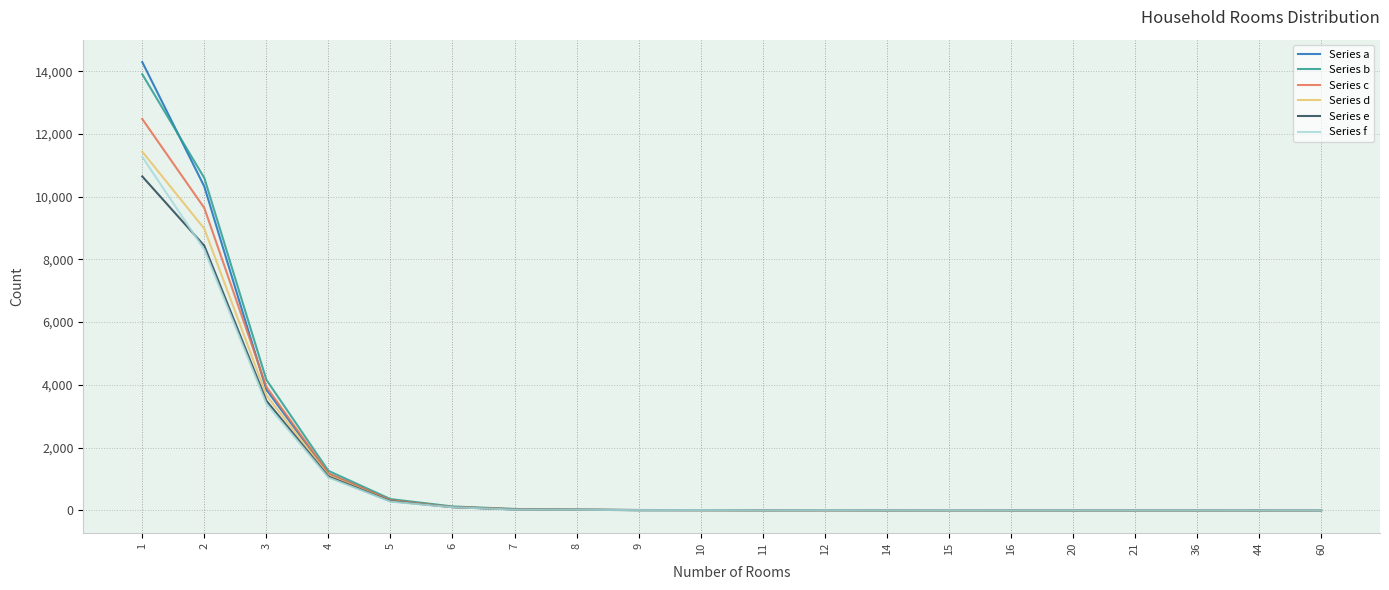

How many distinct data groups are displayed?

6